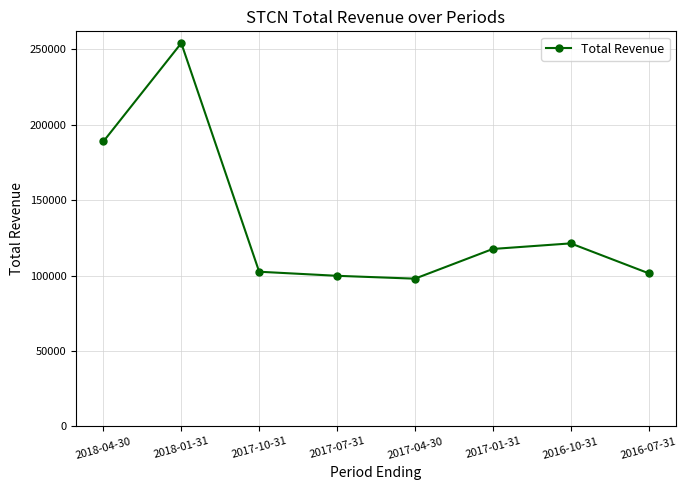

Which label corresponds to the largest value in the chart?

2018-01-31